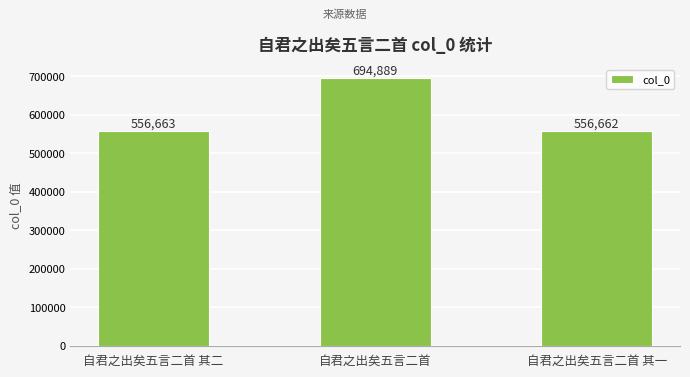

At which label is the value closest to 625775?

自君之出矣五言二首 其二